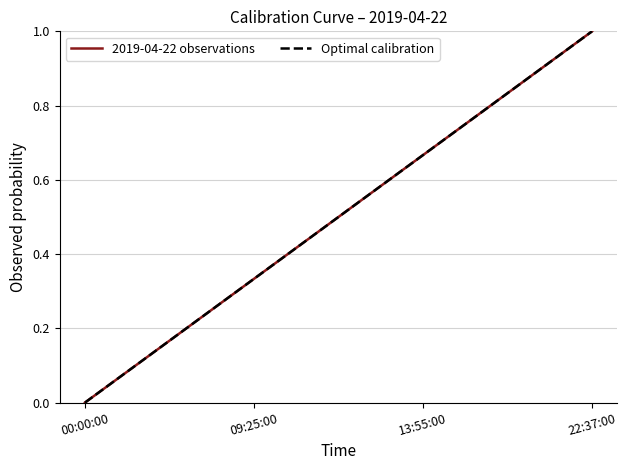

True or false: Optimal calibration and 2019-04-22 observations intersect in this chart.

False